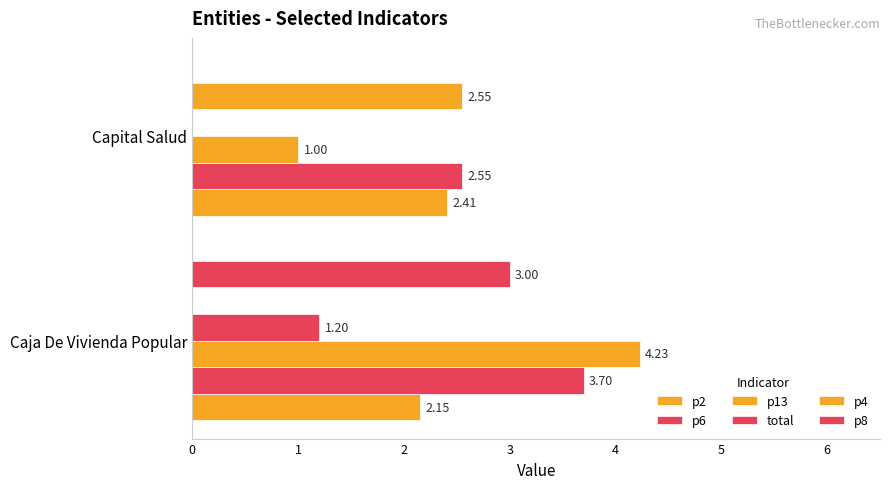

At how many categories does at least one series exceed 0?

2